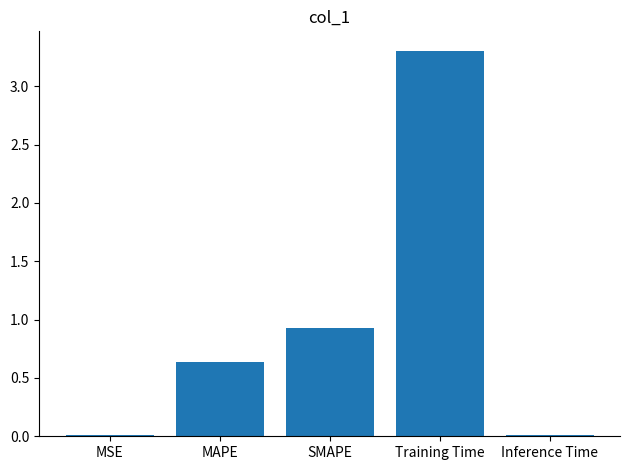

How many data points does each series have?

5